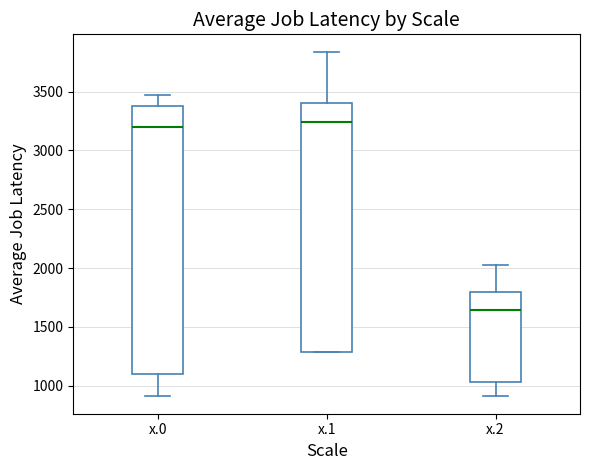

Which box is the tallest, from its lower edge to its upper edge?

x.0